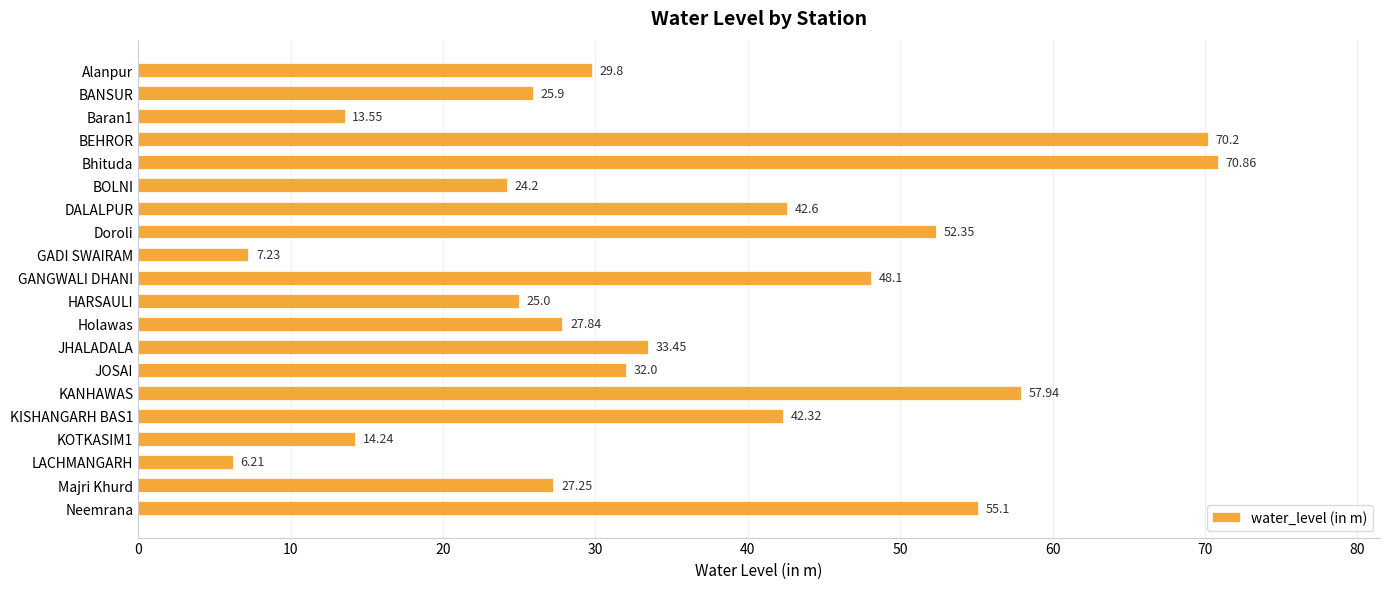

What is the difference between the maximum and second lowest values?

63.6